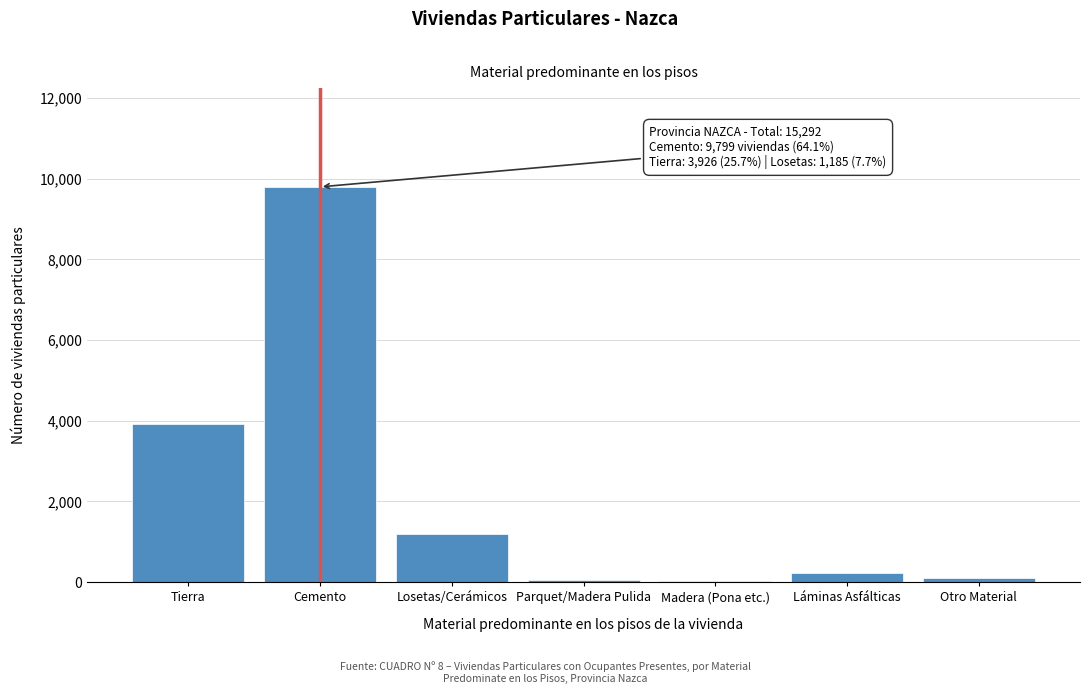

Where is the data nearest to the value 4910?

Tierra